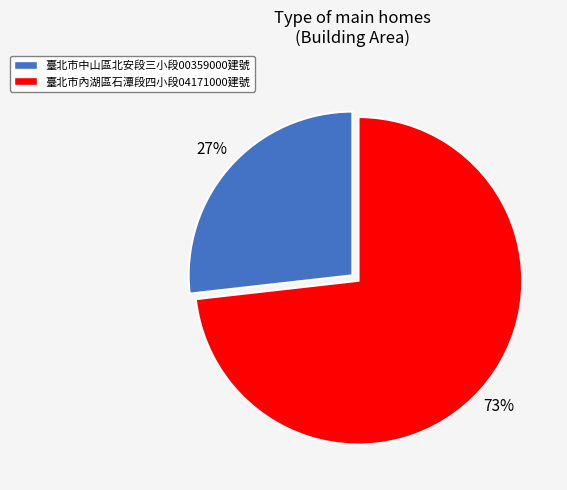

To the nearest percent, what is the combined percentage of 臺北市中山區北安段三小段00359000建號 and 臺北市內湖區石潭段四小段04171000建號?

100%